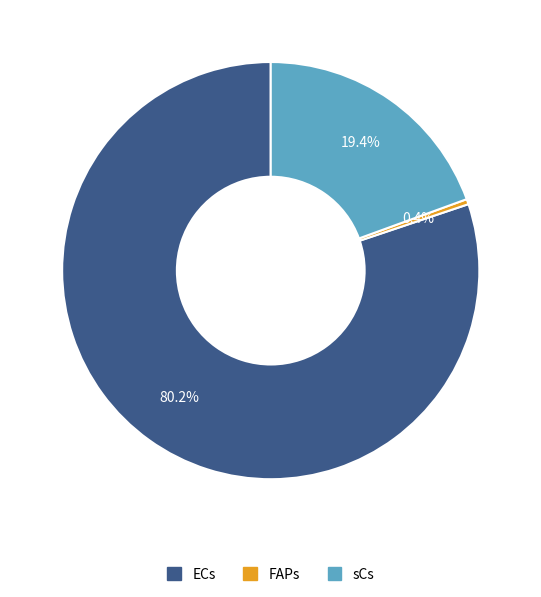

To the nearest percent, what is the combined percentage of FAPs and sCs?

20%